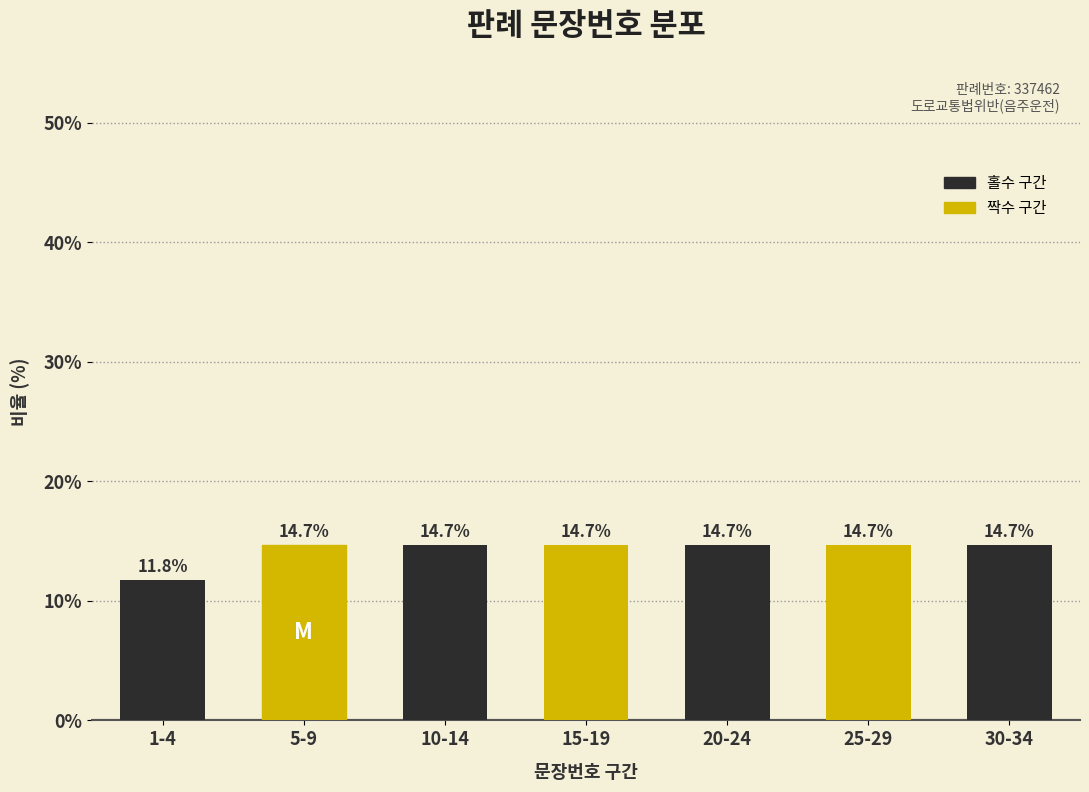

Reading left to right, list all the values displayed in this chart.

1-4=11.8	5-9=14.7	10-14=14.7	15-19=14.7	20-24=14.7	25-29=14.7	30-34=14.7